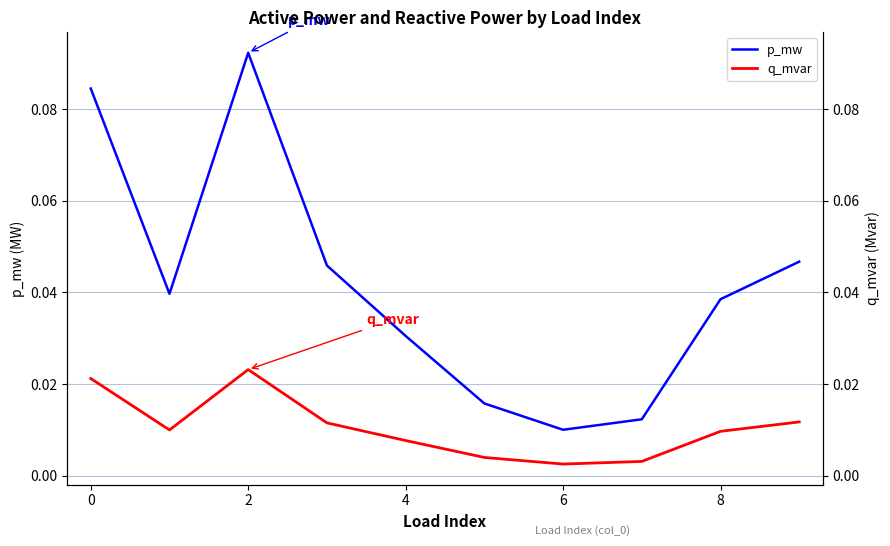

How many lines are shown in the chart?

2